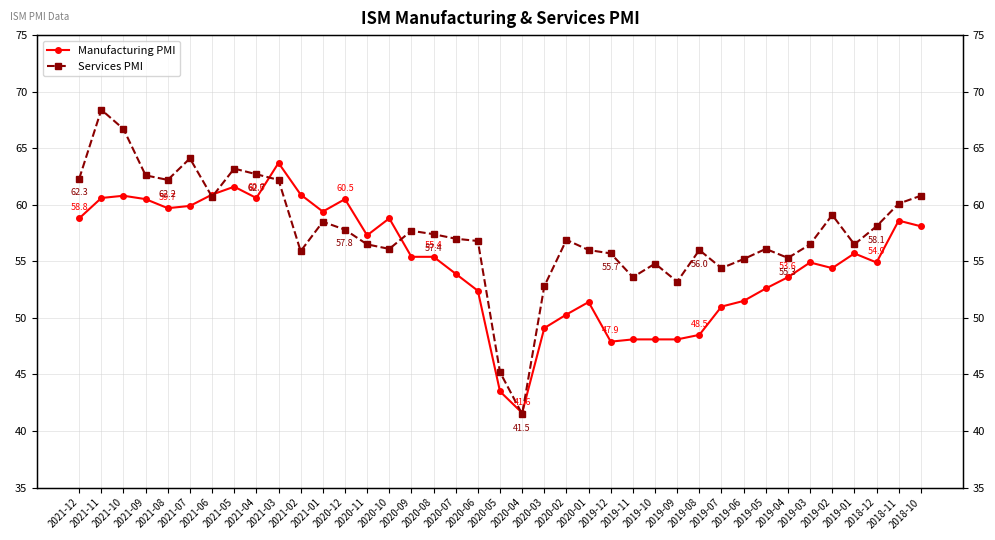

Where does the Services PMI series first go above 56?

2021-12